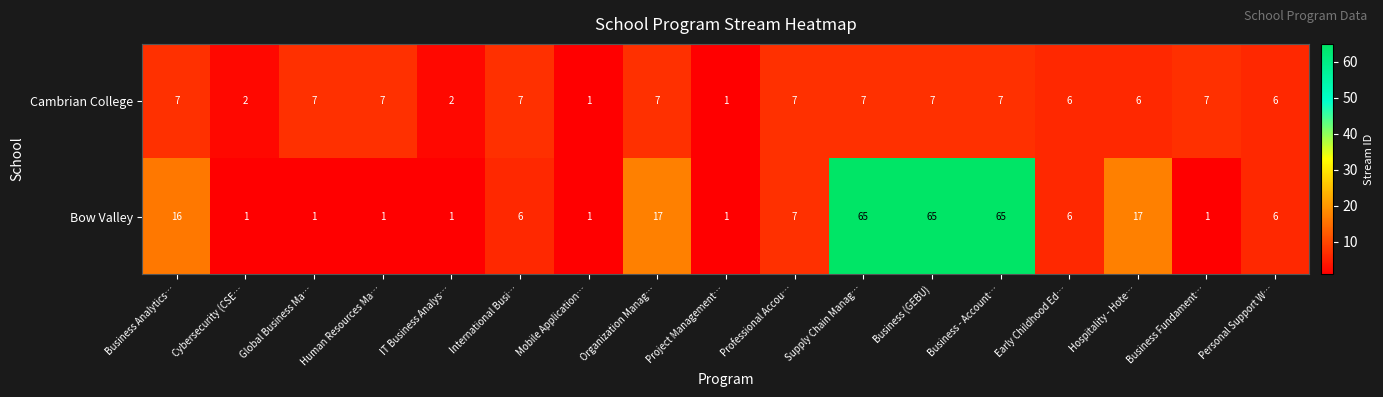

Rank the series by their average value, from lowest to highest.

Cambrian College, Bow Valley